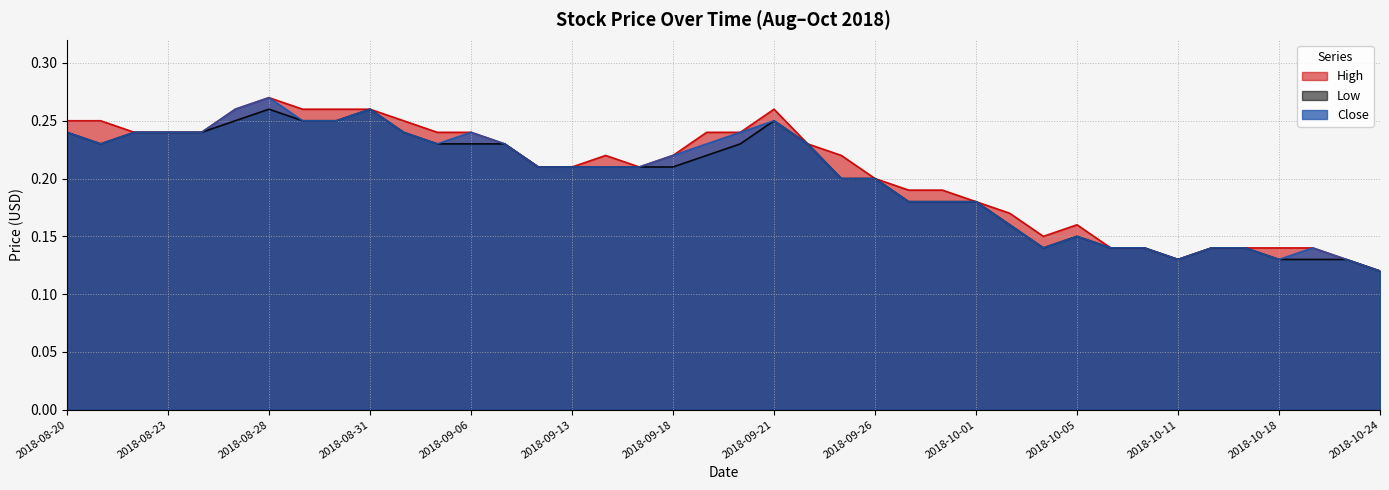

Reading left to right, transcribe all the data shown in this chart.

High: 0.2	0.2	0.2	0.2	0.2	0.3	0.3	0.3	0.3	0.3	0.2	0.2	0.2	0.2	0.2	0.2	0.2	0.2	0.2	0.2	0.2	0.3	0.2	0.2	0.2	0.2	0.2	0.2	0.2	0.1	0.2	0.1	0.1	0.1	0.1	0.1	0.1	0.1	0.1	0.1
Low: 0.2	0.2	0.2	0.2	0.2	0.2	0.3	0.2	0.2	0.3	0.2	0.2	0.2	0.2	0.2	0.2	0.2	0.2	0.2	0.2	0.2	0.2	0.2	0.2	0.2	0.2	0.2	0.2	0.2	0.1	0.1	0.1	0.1	0.1	0.1	0.1	0.1	0.1	0.1	0.1
Close: 0.2	0.2	0.2	0.2	0.2	0.3	0.3	0.2	0.2	0.3	0.2	0.2	0.2	0.2	0.2	0.2	0.2	0.2	0.2	0.2	0.2	0.2	0.2	0.2	0.2	0.2	0.2	0.2	0.2	0.1	0.1	0.1	0.1	0.1	0.1	0.1	0.1	0.1	0.1	0.1